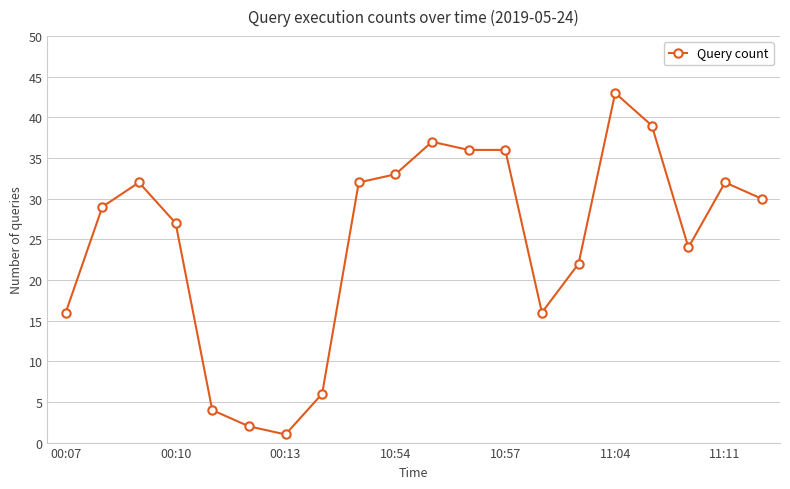

Reading left to right, list all the values displayed in this chart.

16	29	32	27	4	2	1	6	32	33	37	36	36	16	22	43	39	24	32	30